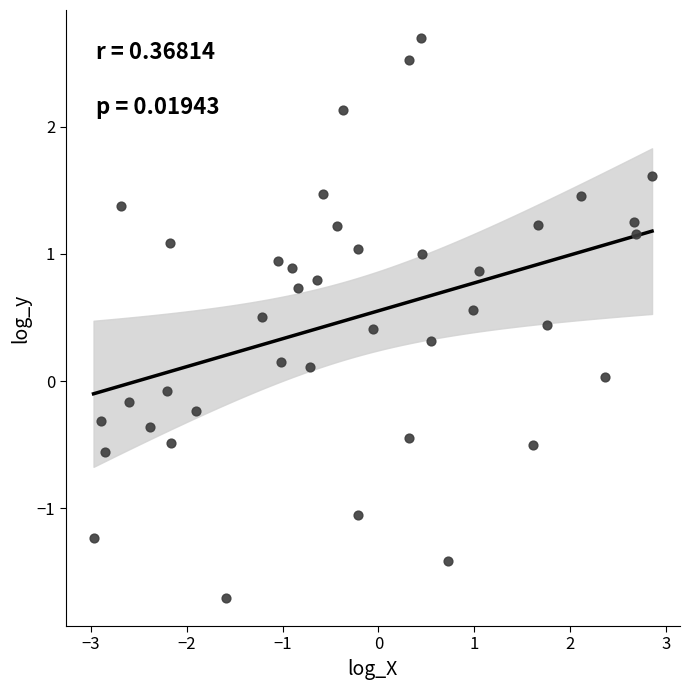

What is the range of Y values (max minus min)?

4.4